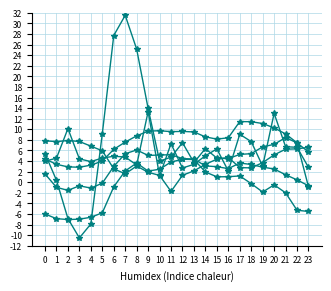

How many distinct data groups are displayed?

6